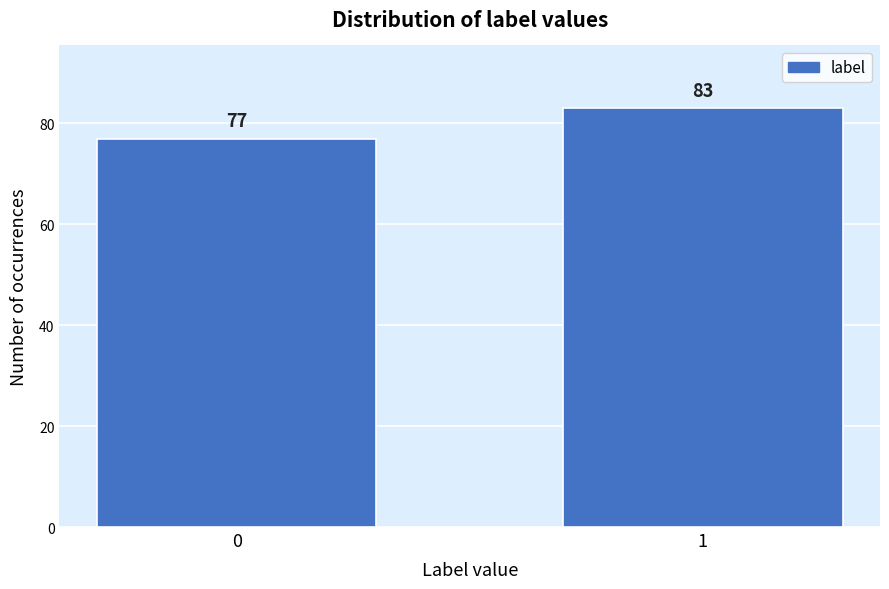

Reading right to left, transcribe all the data shown in this chart.

83	77